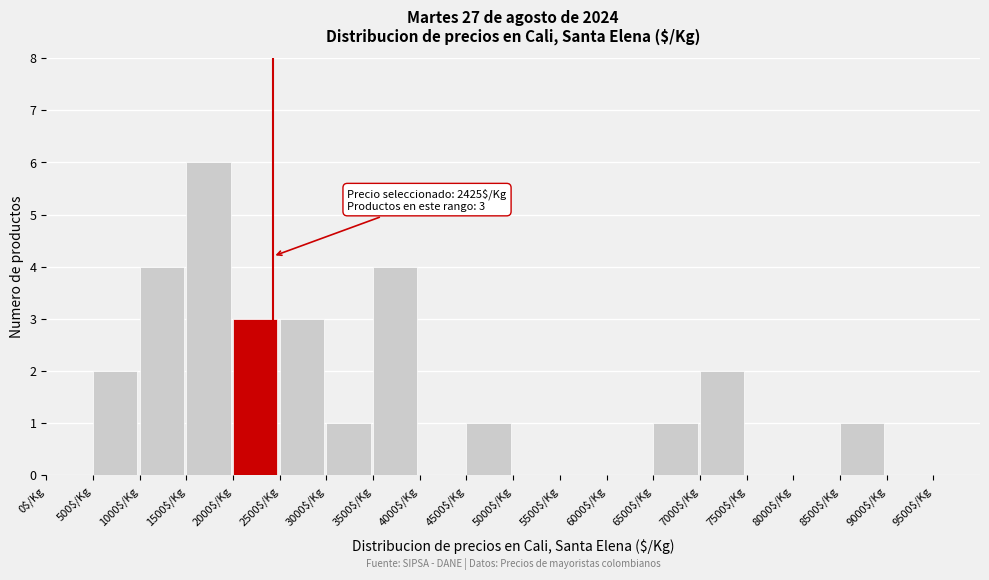

Over which range of the x-axis is the bar tallest?

1500 to 2000